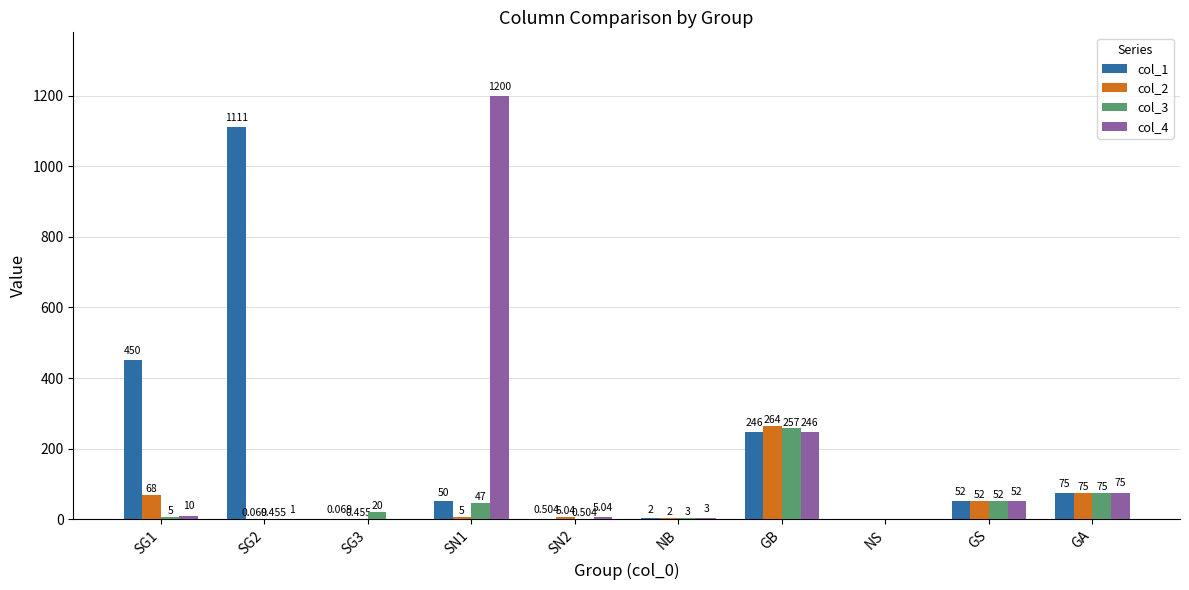

At which label is col_4 closest to 600?

GB